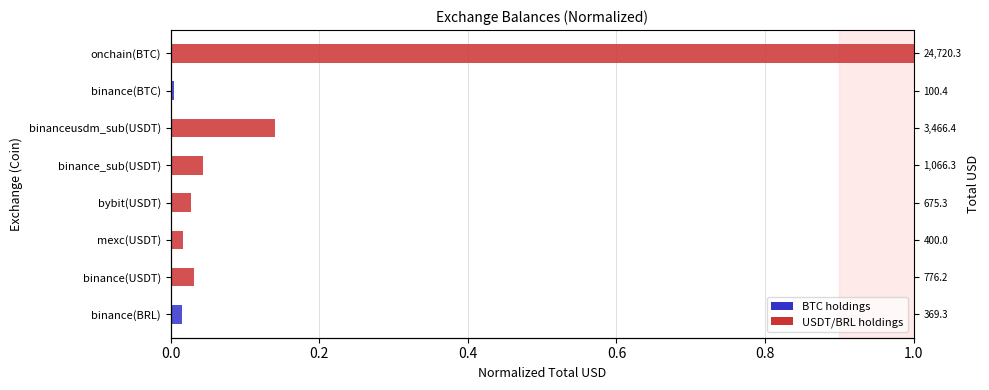

Between onchain(BTC) and binance(BTC), which is larger?

onchain(BTC)